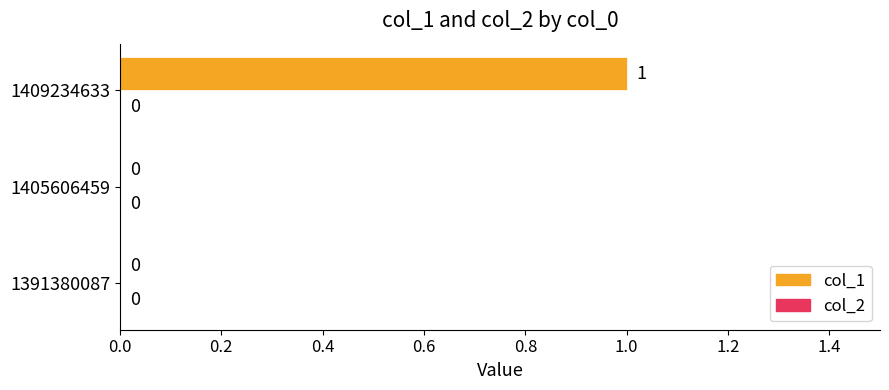

Which label corresponds to the largest value in the chart?

1409234633